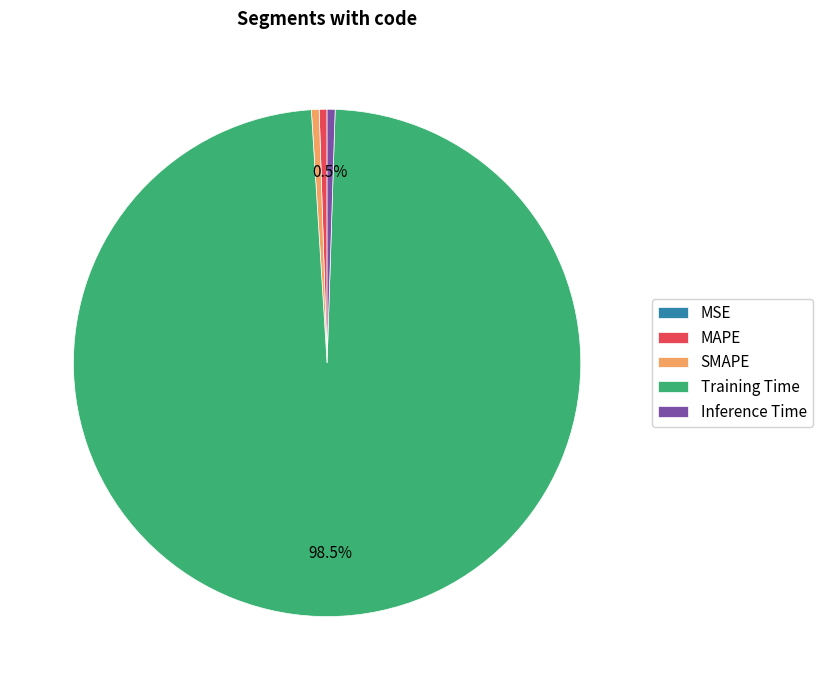

Is Training Time the majority of the pie?

Yes